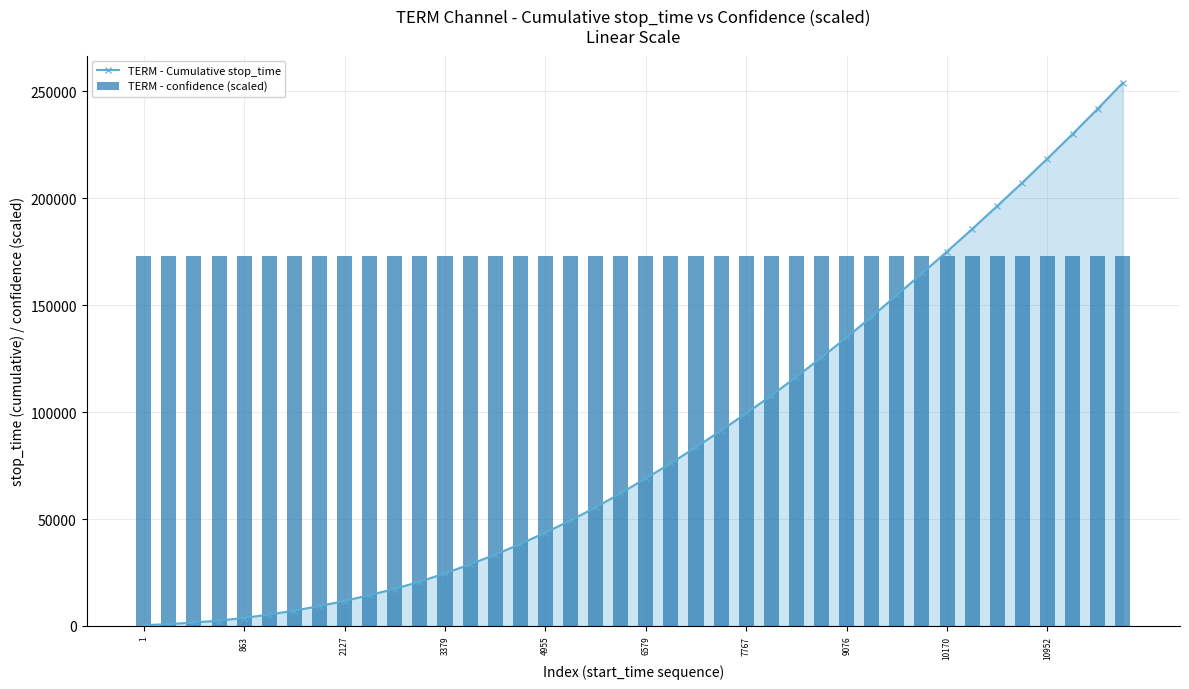

What is the maximum value shown in the chart?

253957.0